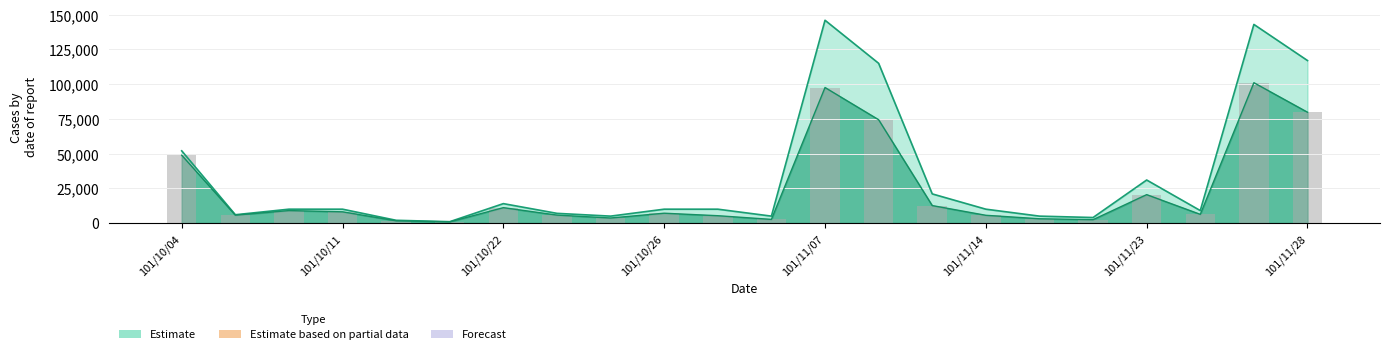

At which label is the value closest to 50950?

101/10/04